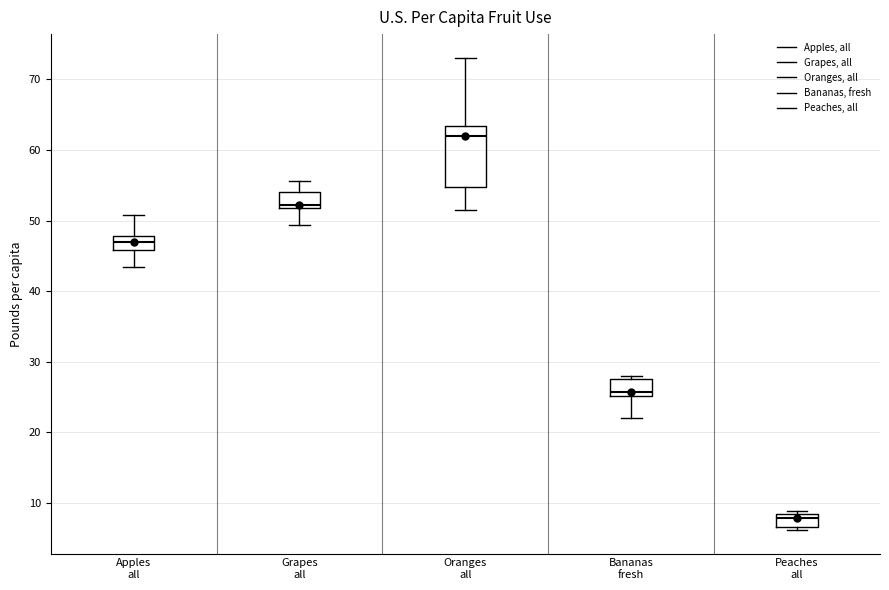

Where is the upper edge of the box for Grapes all on the y-axis? The values are not printed on the chart, so give them approximately, as read against the axis.

54